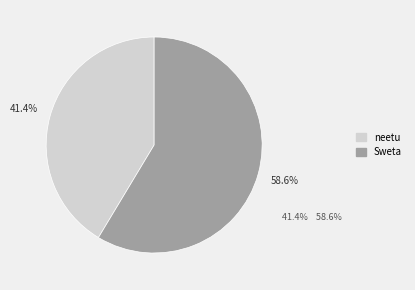

To the nearest percent, what percentage of the pie is Sweta?

59%